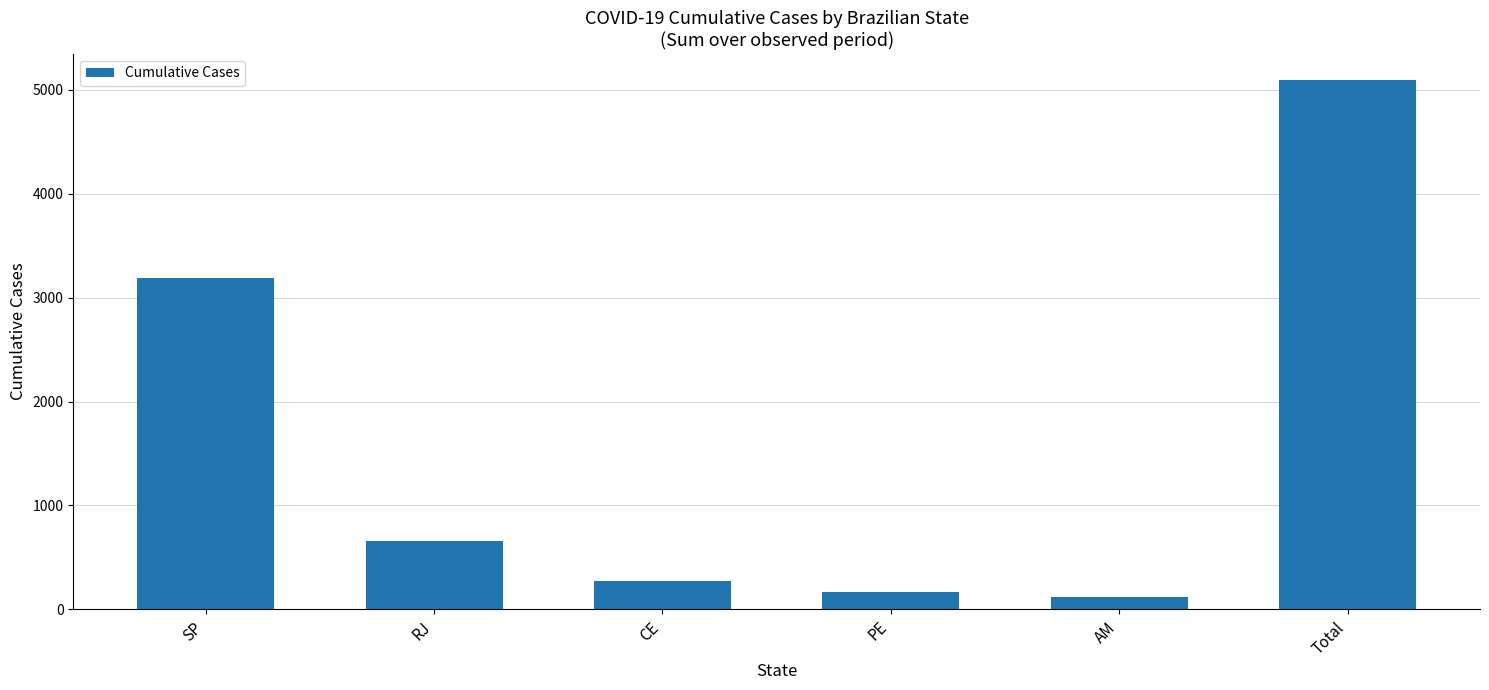

What is the difference between the values at RJ and AM?

533